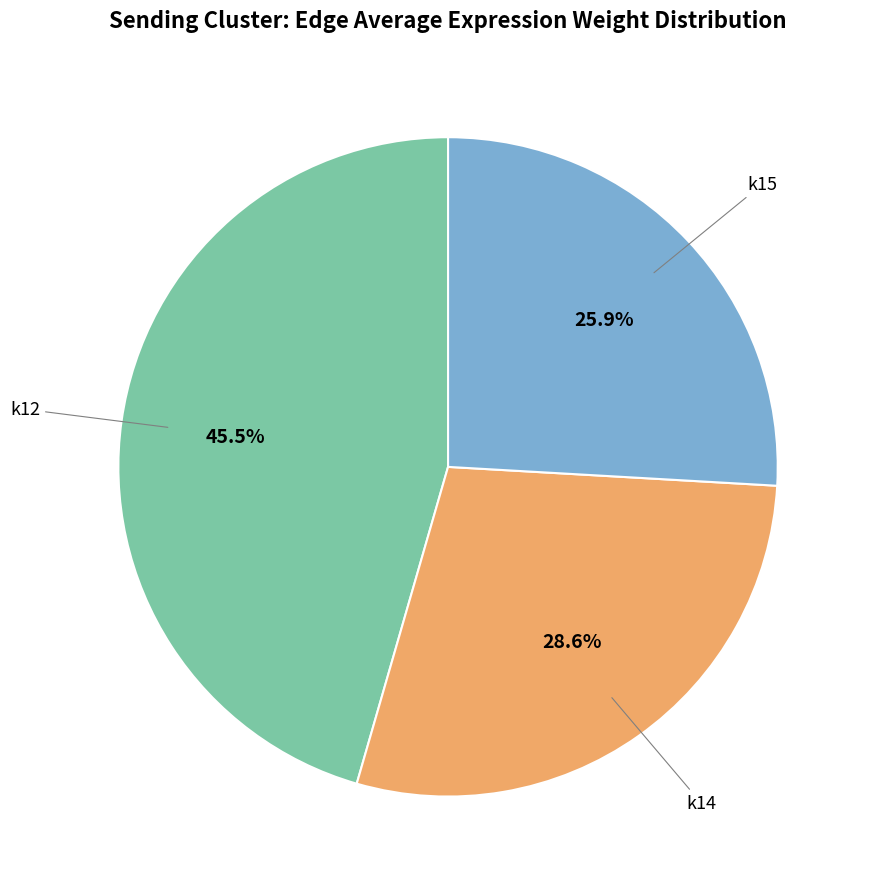

Is there any slice that represents more than half of the pie?

No